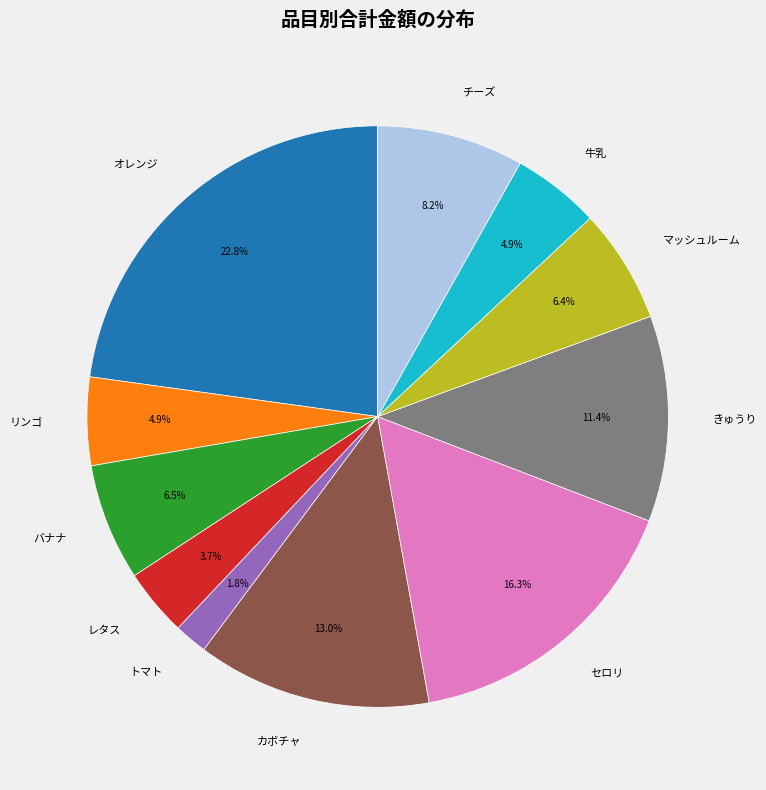

What is the ratio of the value at きゅうり to the value at バナナ?

1.8